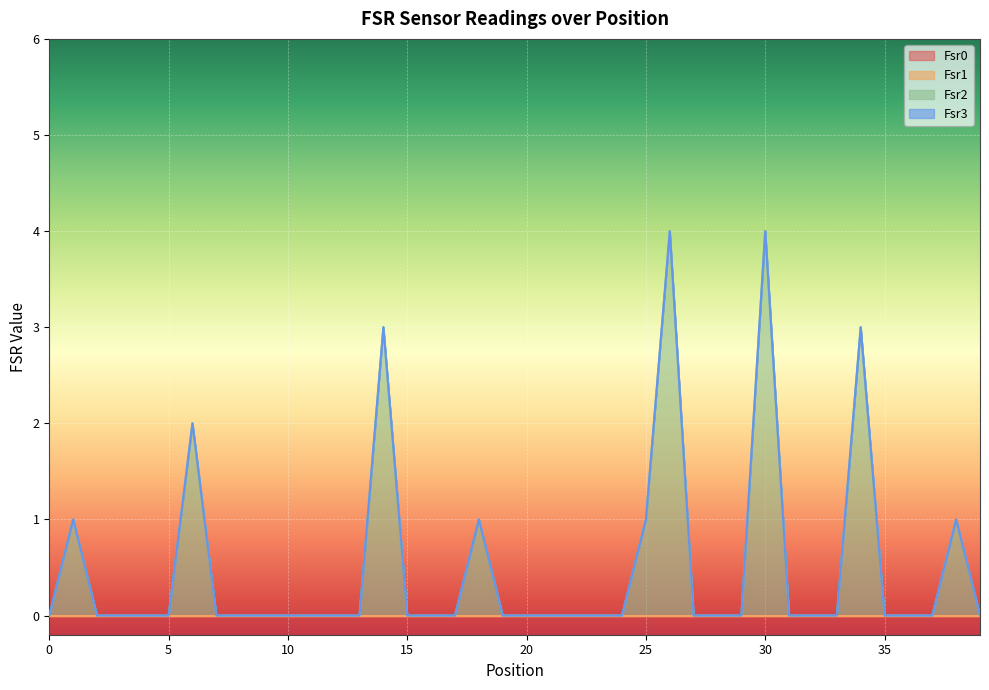

Does the chart display data point markers on the line(s)?

No